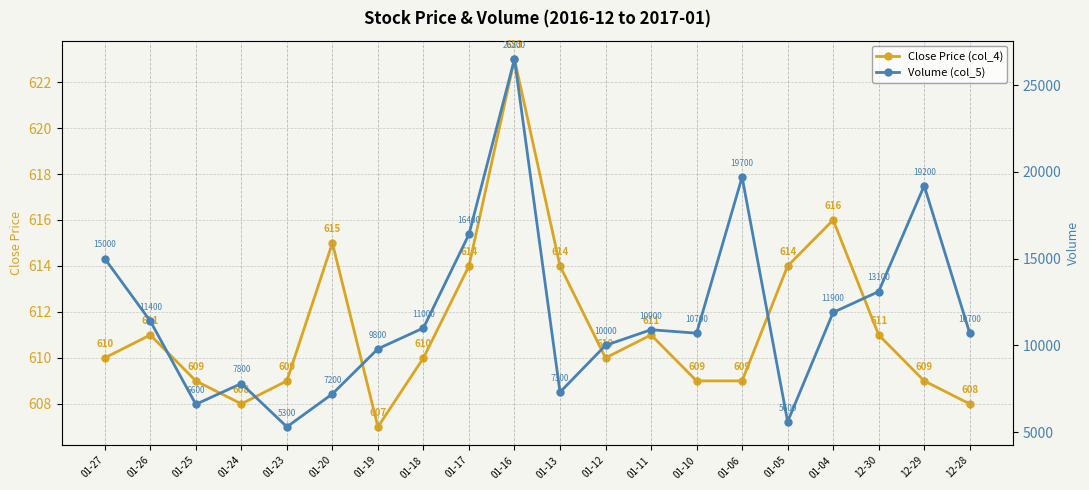

The value of Close Price (col_4) at 01-04 is 383. True or false?

False